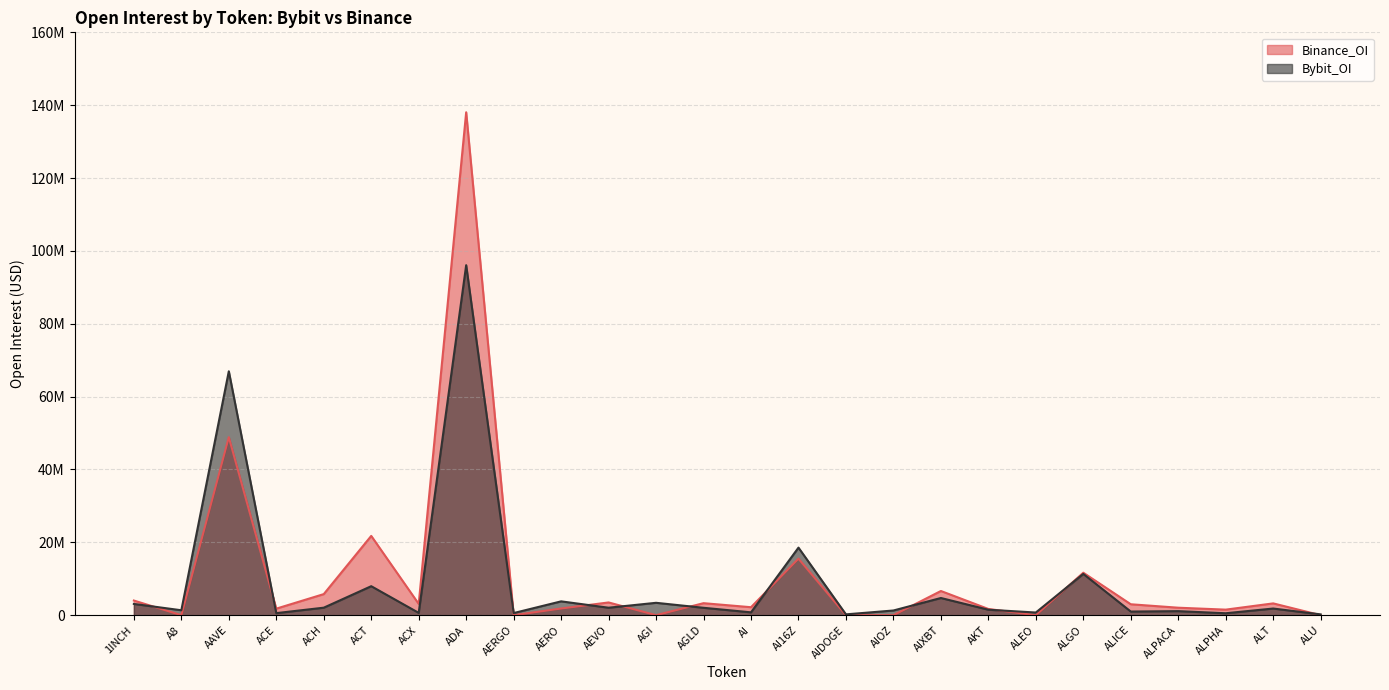

What is the average value of the Binance_OI series?

10752419